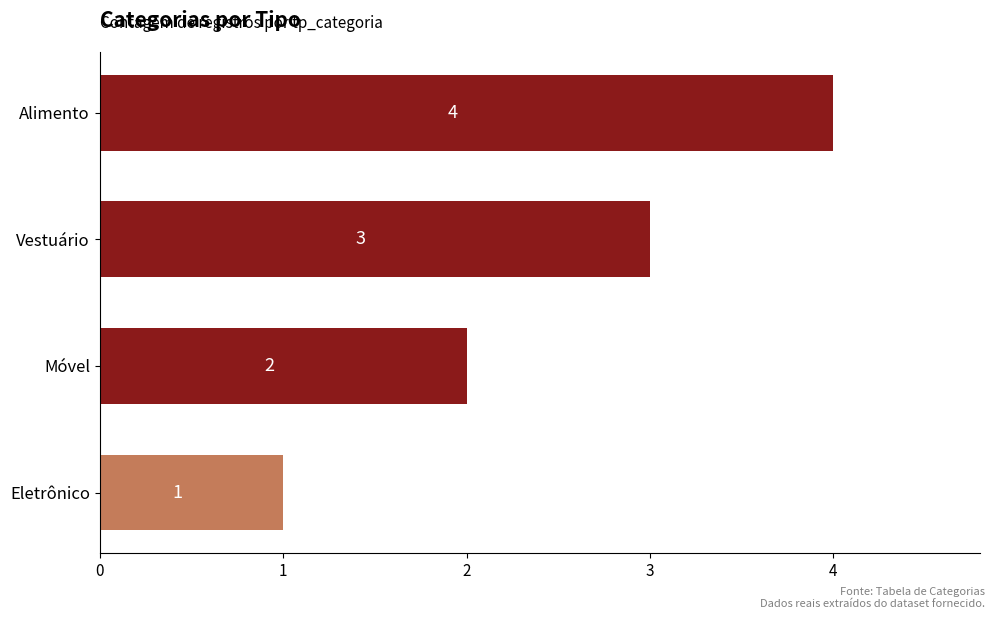

Read the value at Alimento.

4